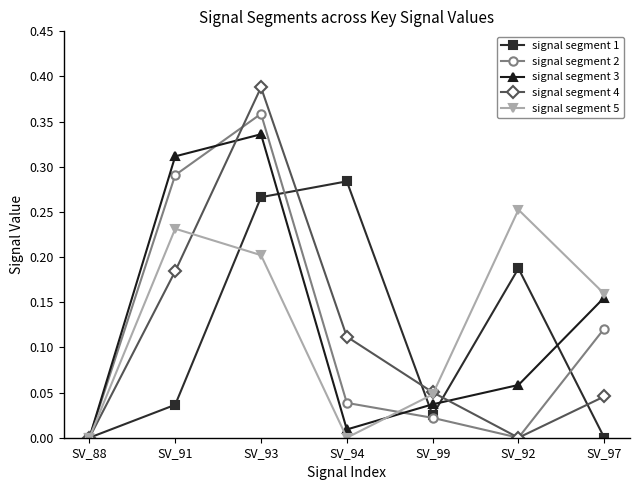

Which series has the largest range (max minus min)?

signal segment 4